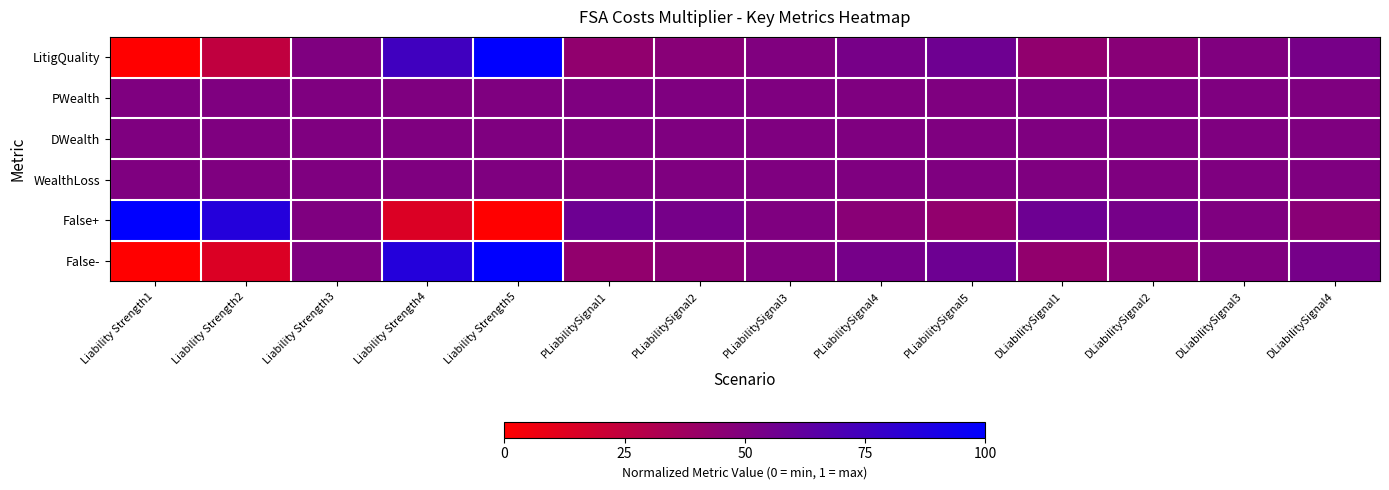

What is the total value across all series at PLiabilitySignal4?

3.0